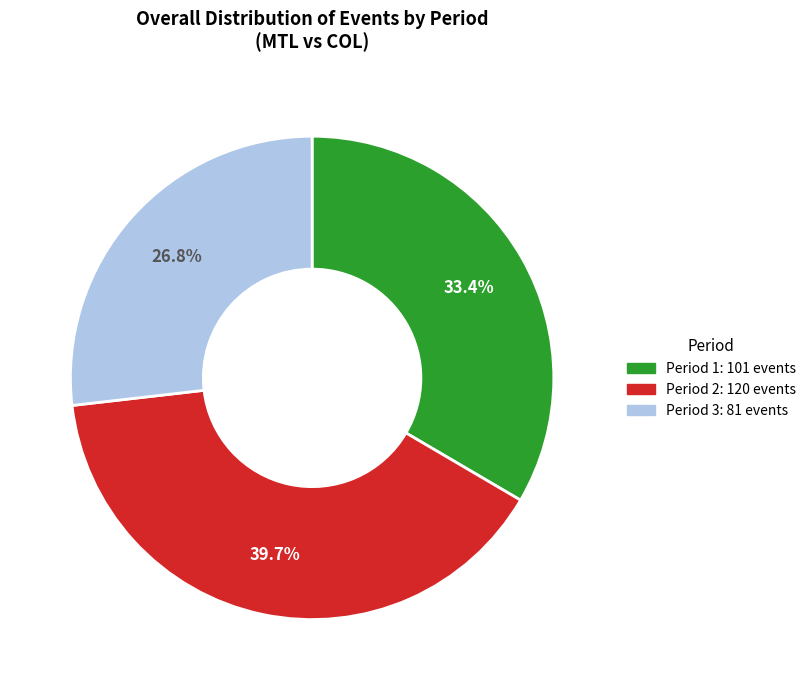

What is the ratio of the value at Period 3 to the value at Period 1?

0.8